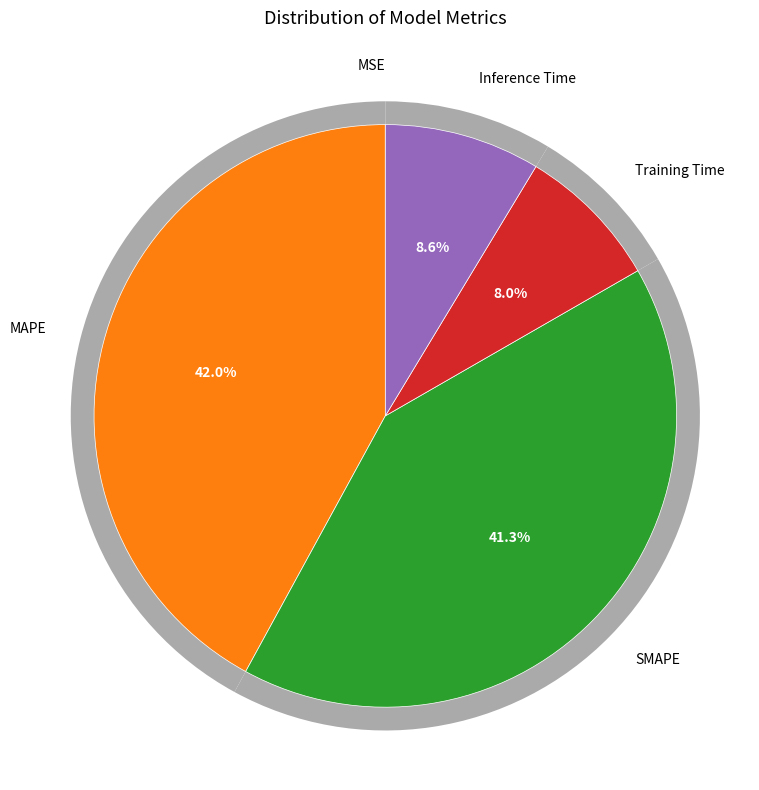

The Training Time slice represents 8% of the pie. True or false?

True